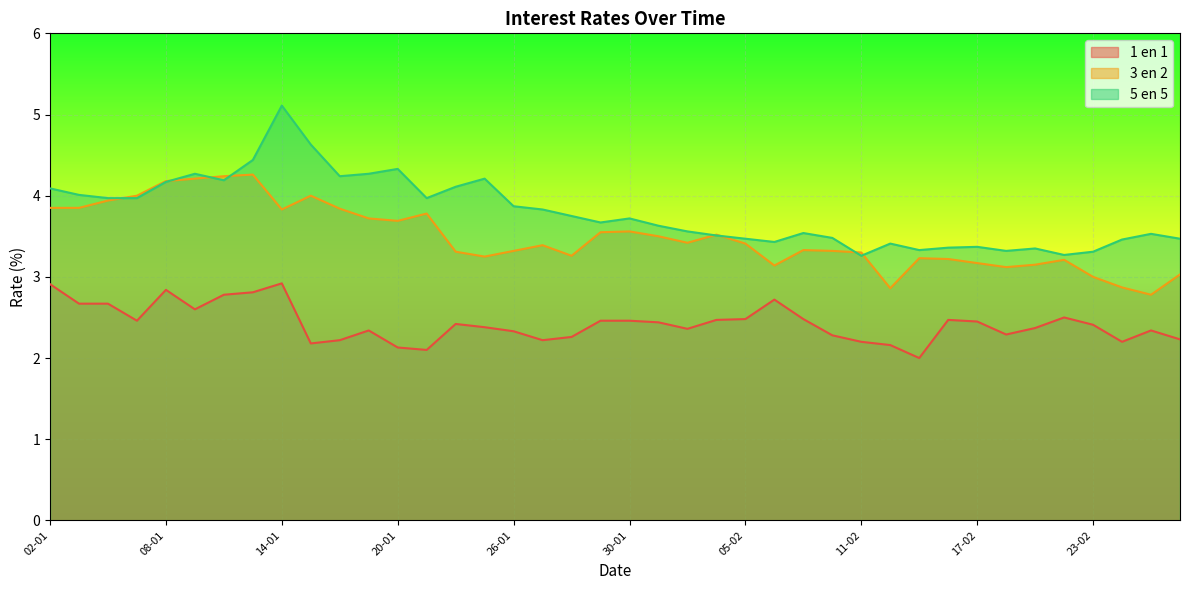

Rank the series by their maximum value, from highest to lowest.

5 en 5, 3 en 2, 1 en 1